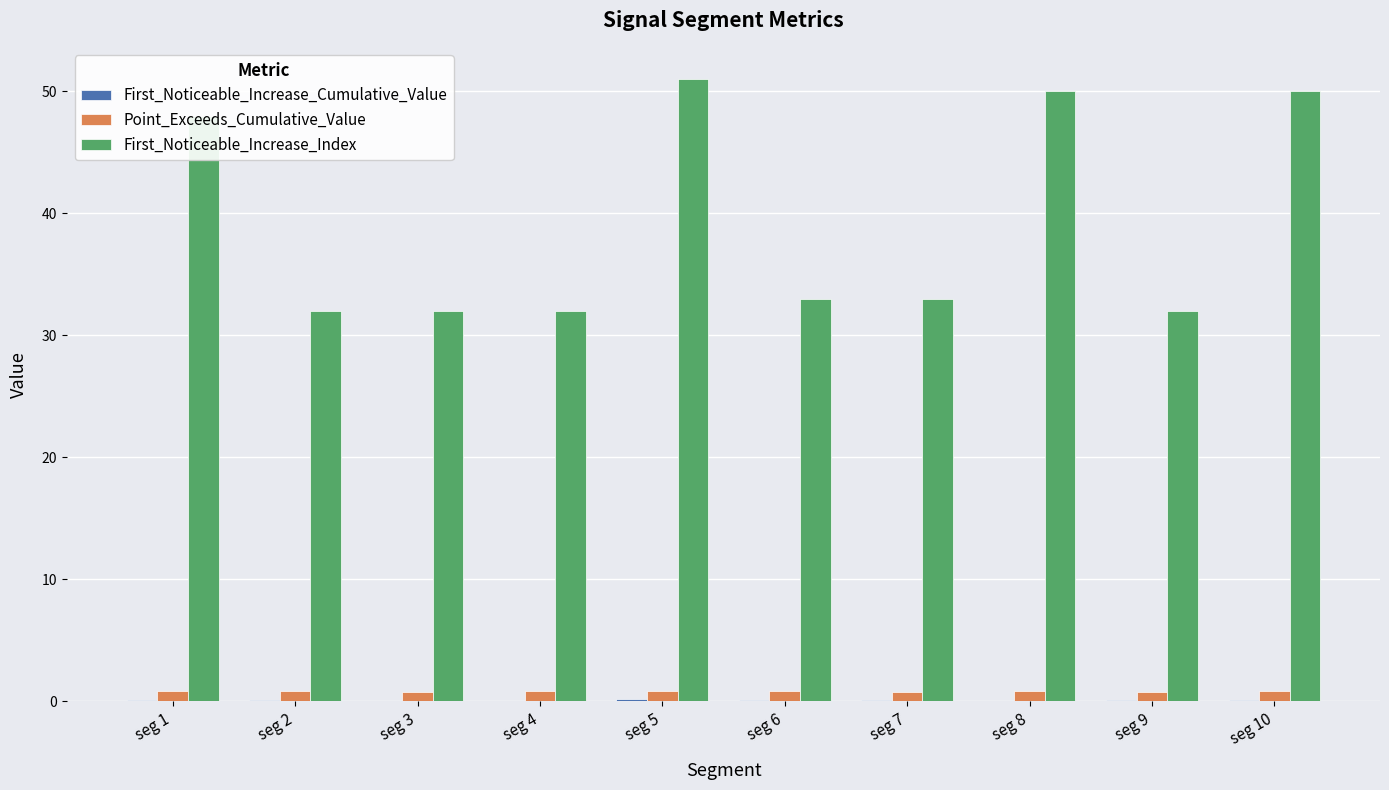

What is the maximum value shown in the chart?

51.0